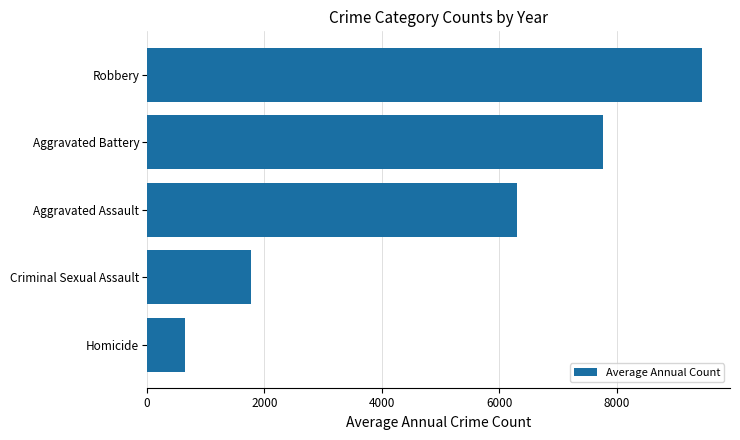

How many data points does each series have?

5